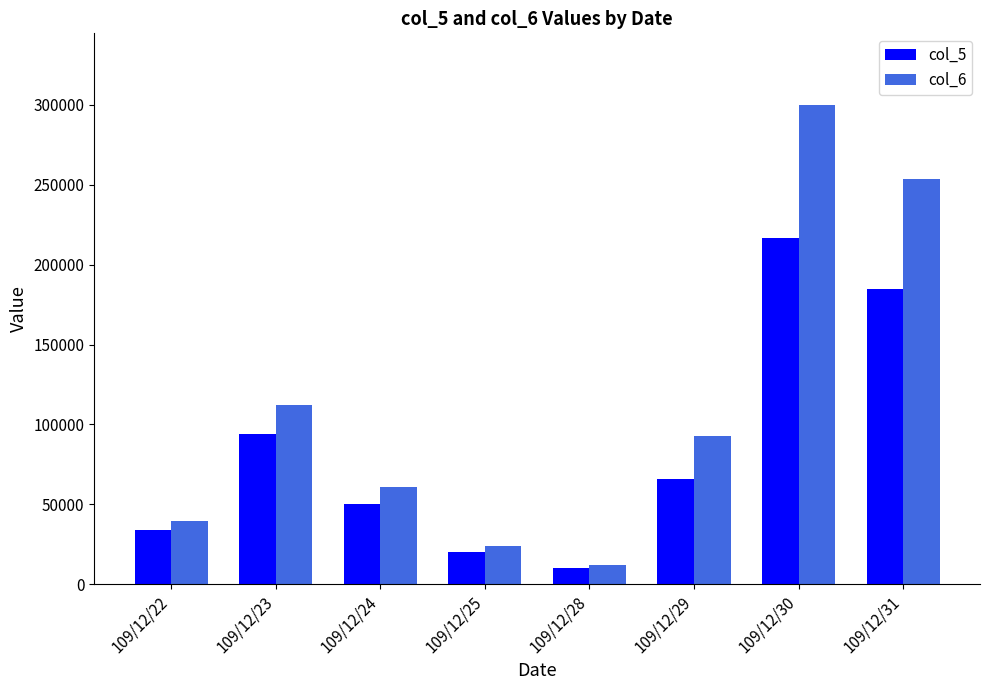

What is the difference between the col_6 values at 109/12/28 and 109/12/30?

287810